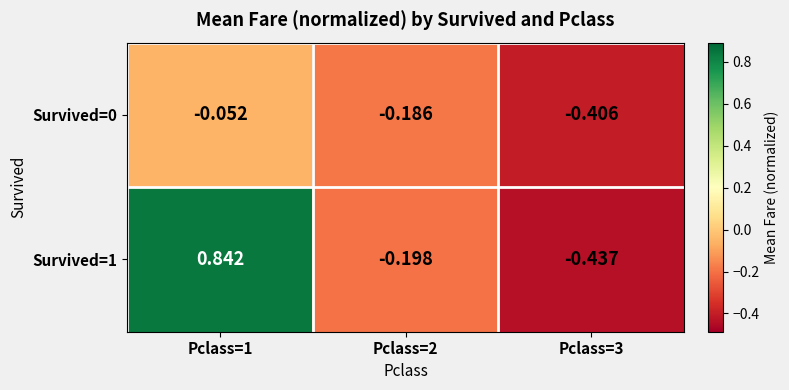

Is the value of Survived=0 at Pclass=1 greater than the value of Survived=1 at Pclass=1?

No